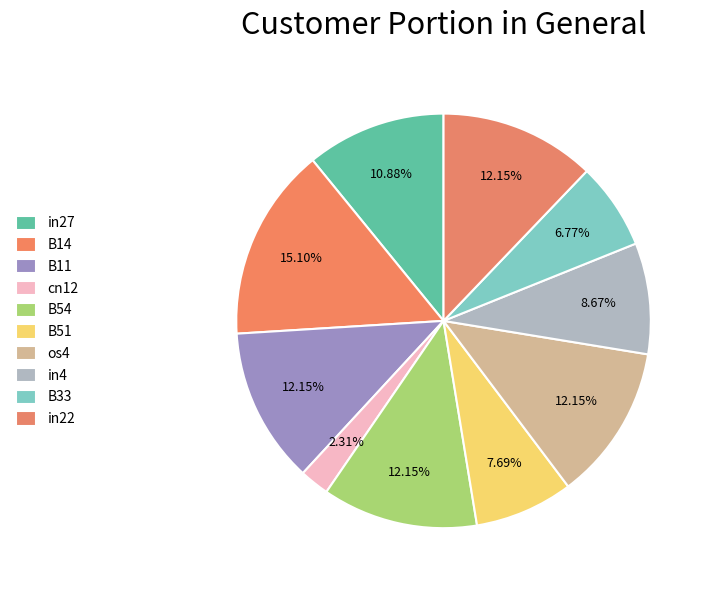

Between in22 and in4, which is larger?

in22